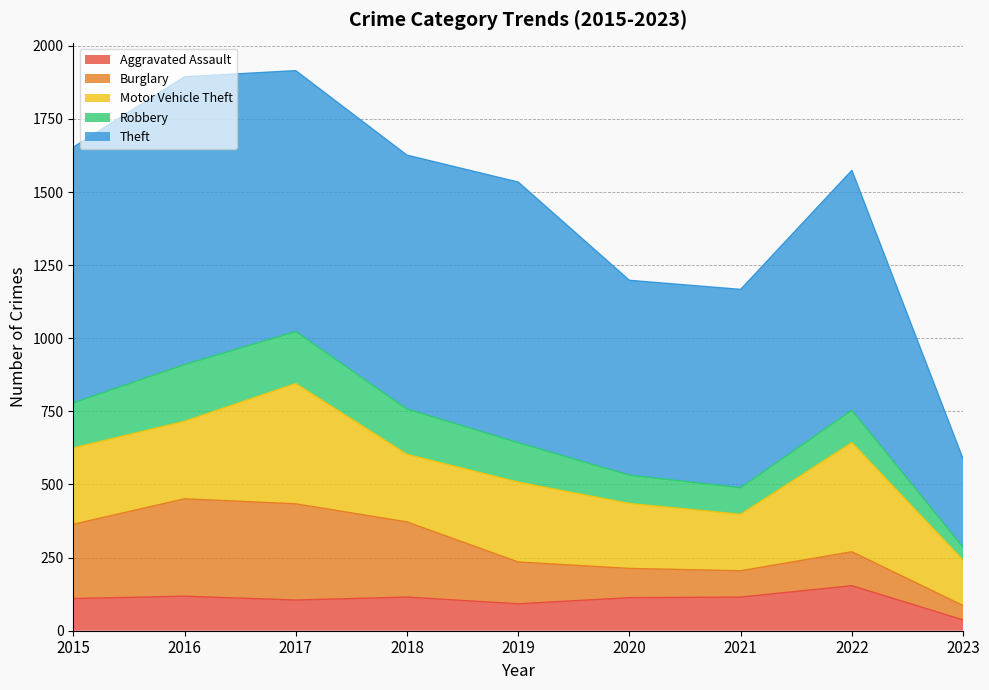

Is it true that Motor Vehicle Theft equals 261 at 2015?

True